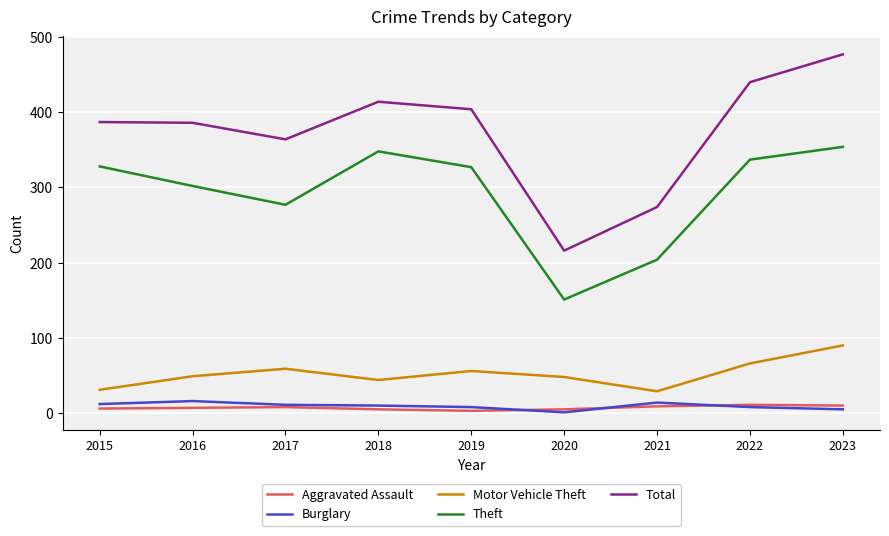

What is the difference between the maximum and second lowest values in the Theft series?

150